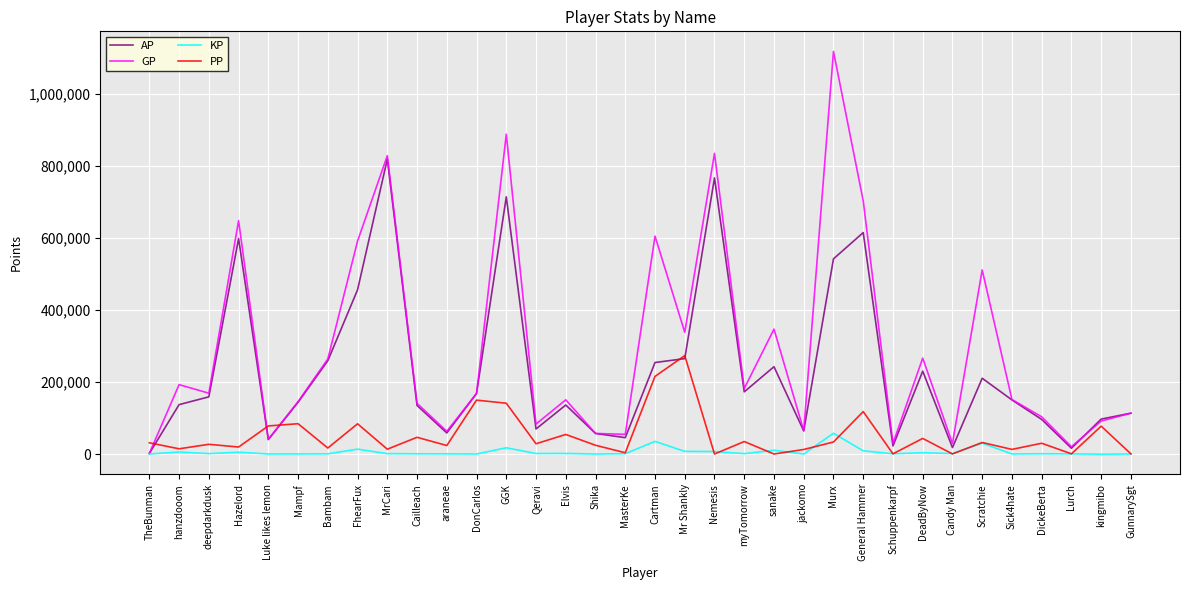

What is the difference between the PP values at DonCarlos and kingmibo?

72230.0